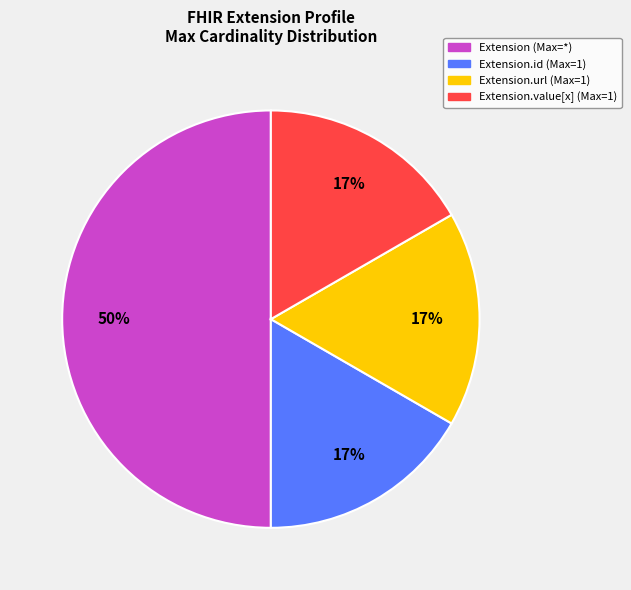

To the nearest percent, what is the difference between the largest and smallest slice percentages?

33%